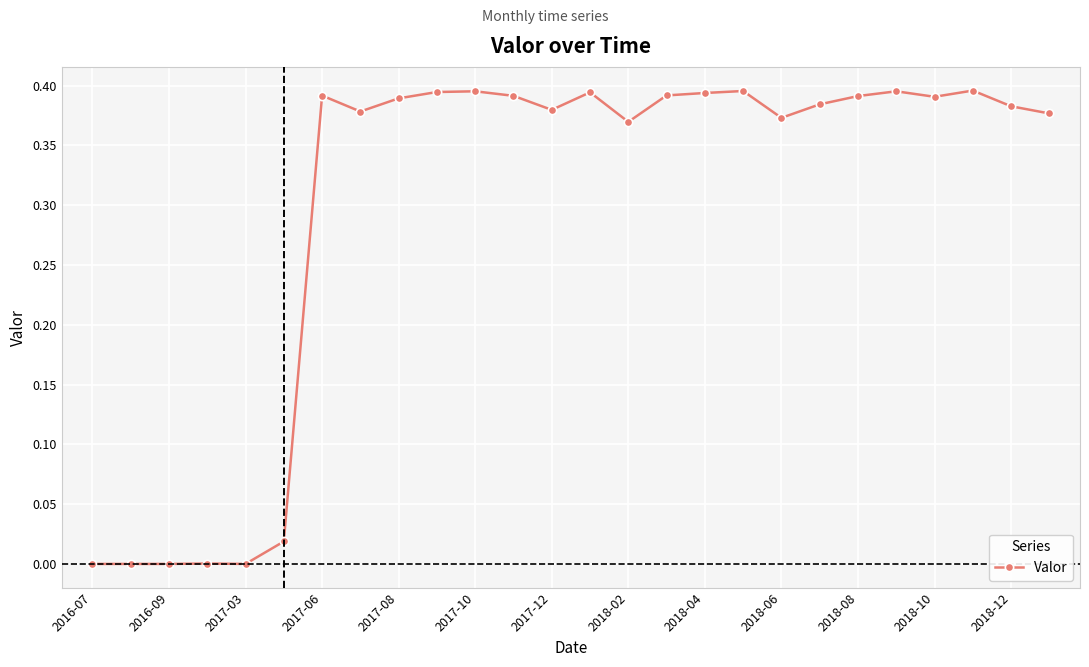

What is the sum of all values?

7.8